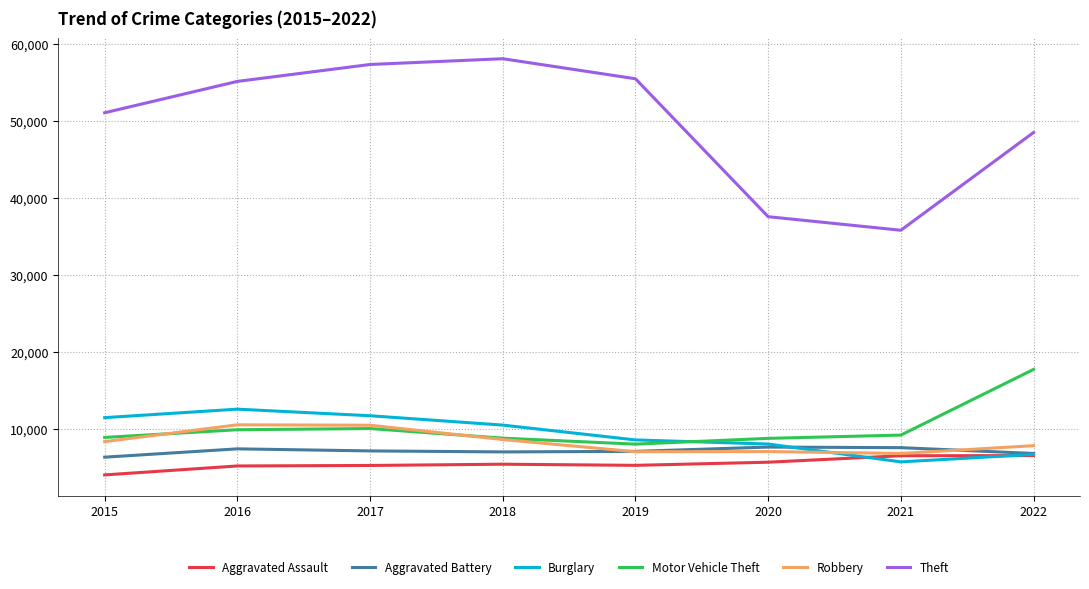

Which series changed the most between 2015 and 2019?

Theft